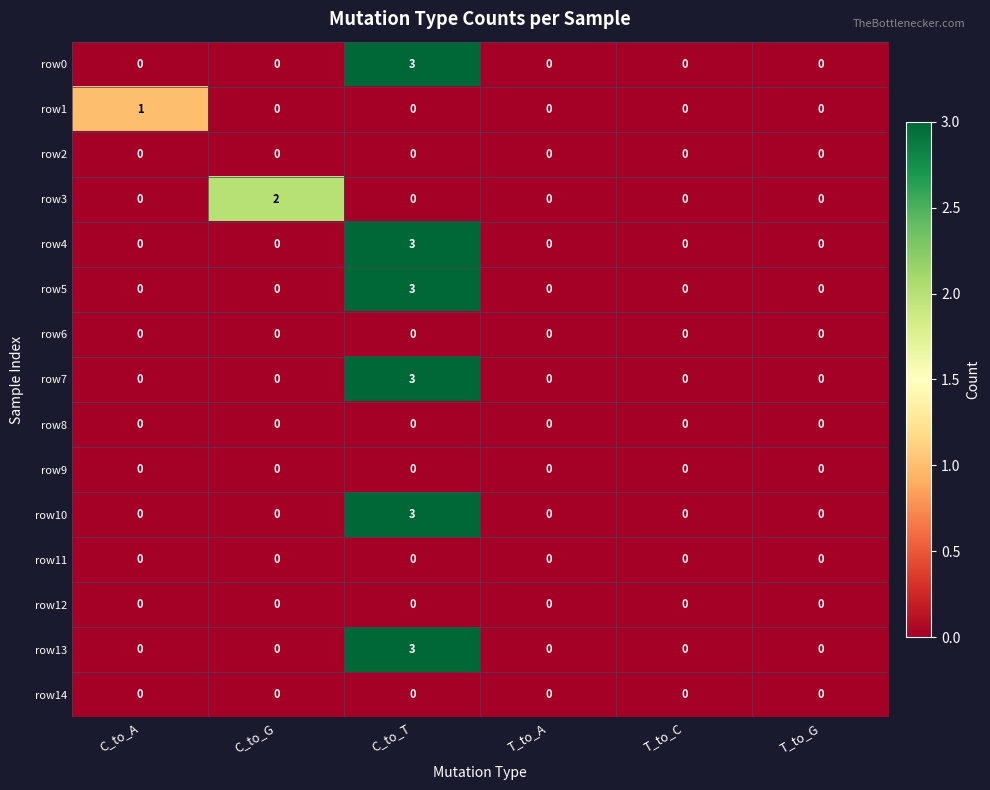

What is the sum of the row10 values at C_to_T and C_to_A?

3